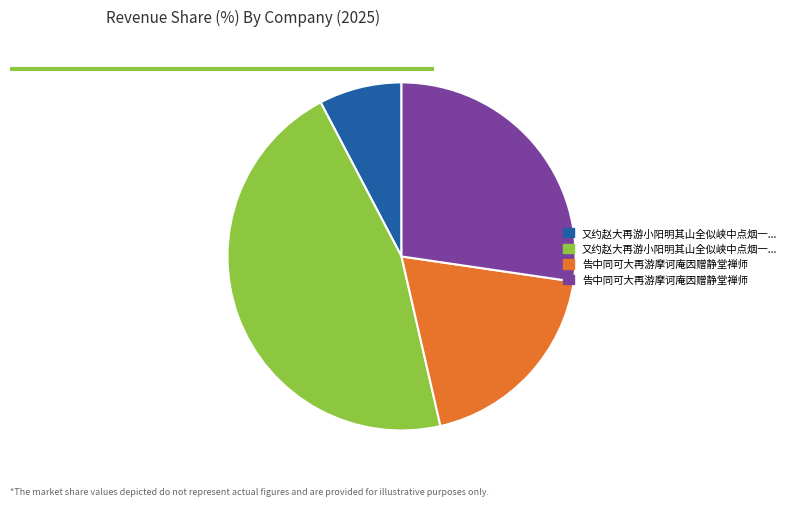

Is there a majority slice in this chart?

No